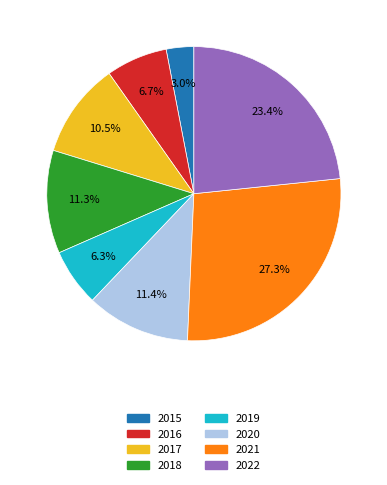

What is the smallest slice in the pie chart?

2015